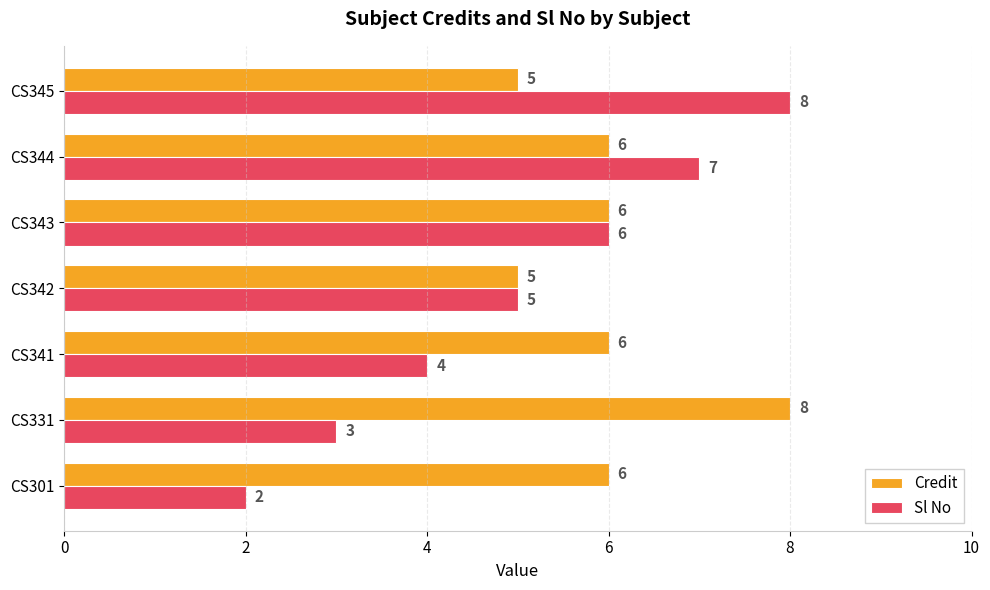

How many data points in Credit are less than 6?

2